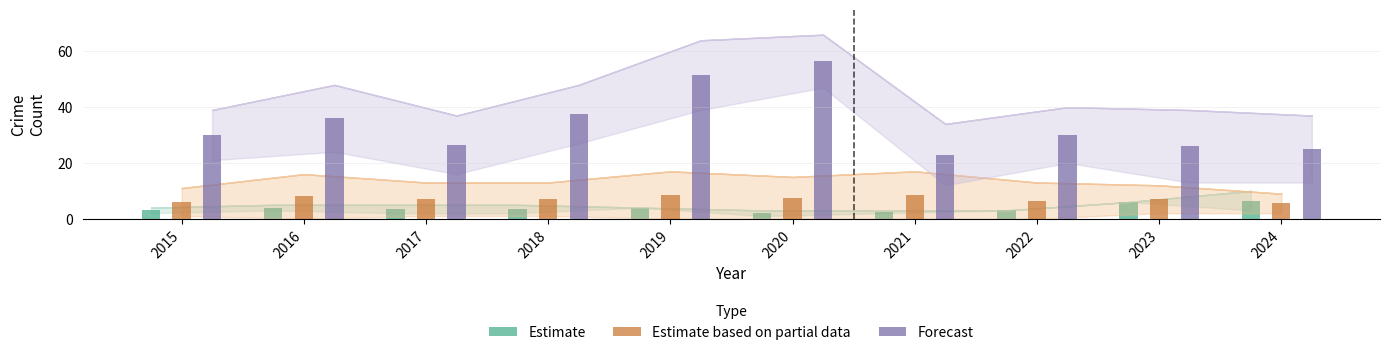

Reading left to right, list all the values displayed in this chart.

Estimate: 3.0	4.0	3.5	3.5	4.0	2.0	2.5	3.0	6.0	6.5
Estimate based on partial data: 6.0	8.0	7.0	7.0	8.5	7.5	8.5	6.5	7.0	5.5
Forecast: 30.0	36.0	26.5	37.5	51.5	56.5	23.0	30.0	26.0	25.0